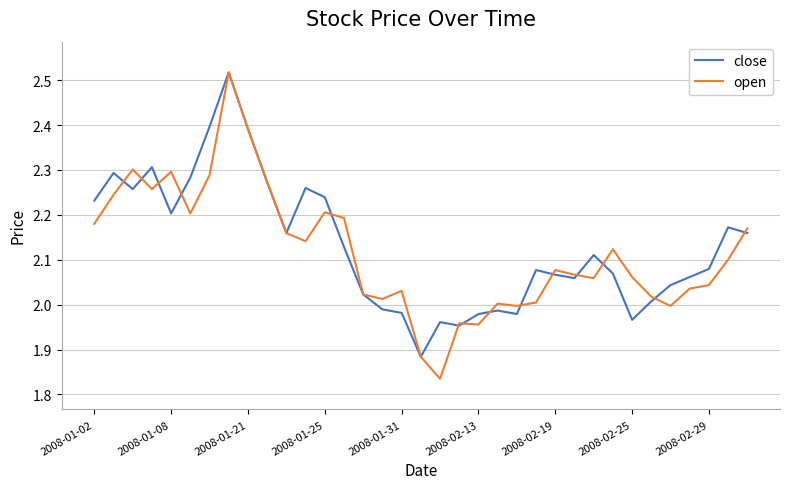

Which series has the largest range (max minus min)?

open